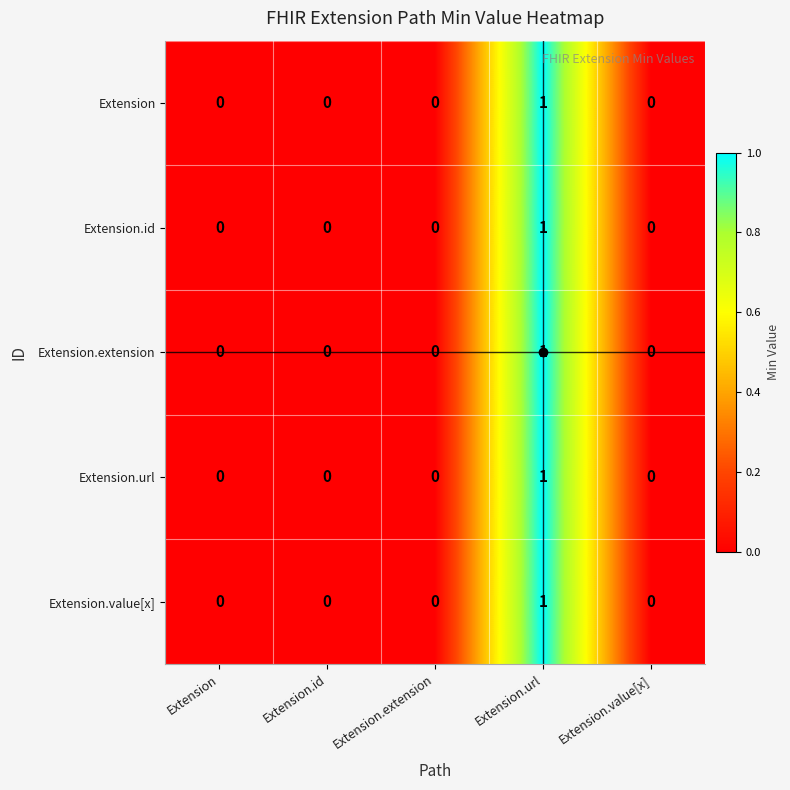

How many Extension.extension values are between 0 and 1?

5